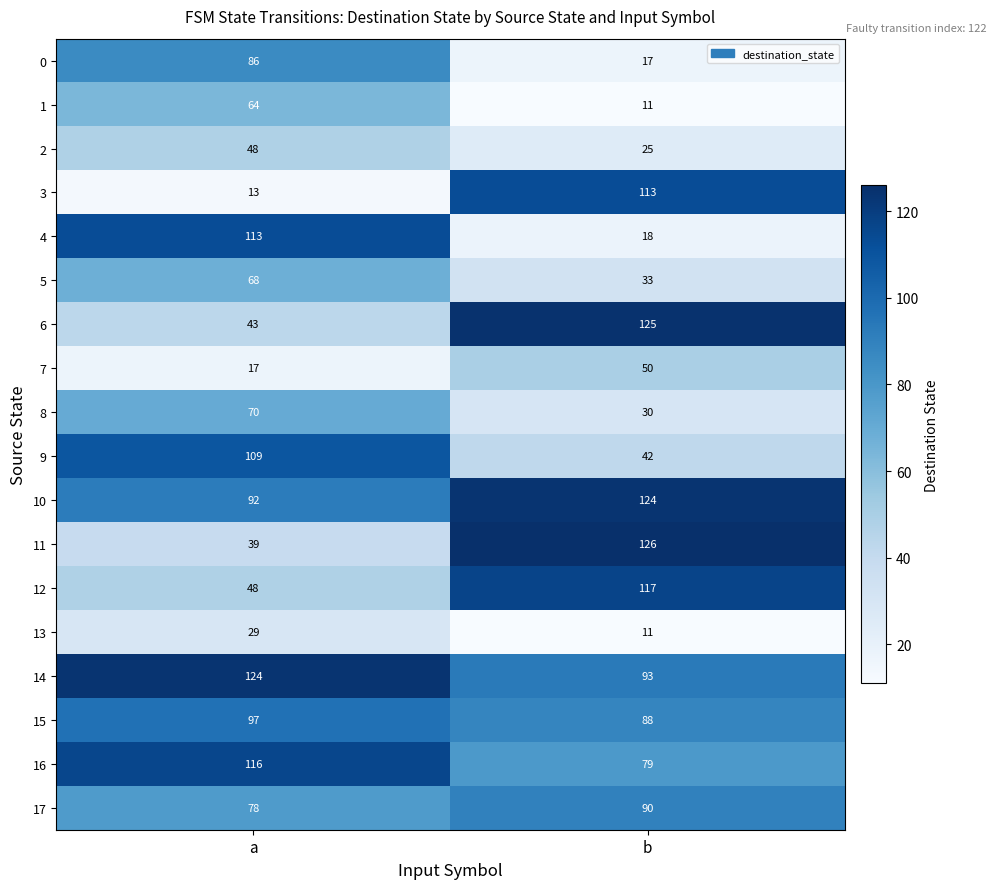

Is it true that 10 equals 124 at b?

True